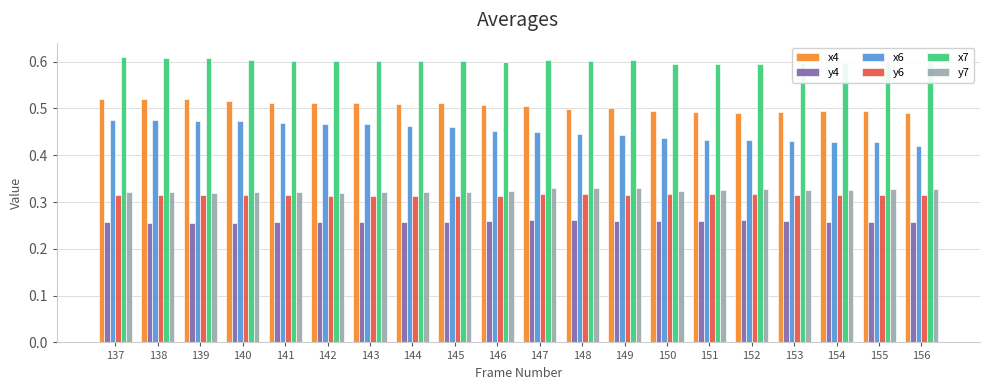

How many distinct data groups are displayed?

6